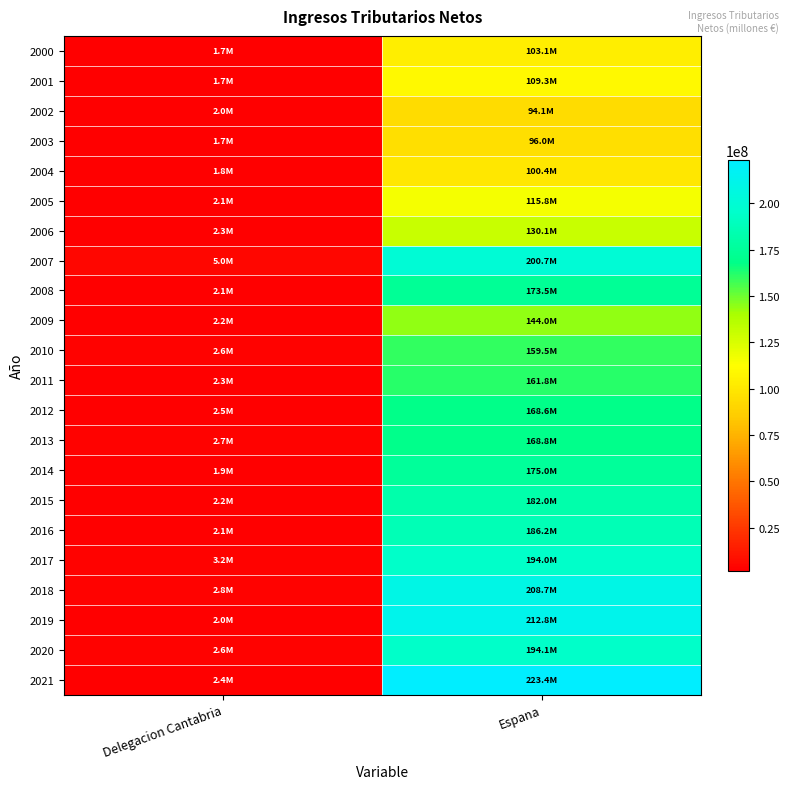

Reading left to right, transcribe all the data shown in this chart.

2000: Delegacion Cantabria=1708321	Espana=103117695
2001: Delegacion Cantabria=1686945	Espana=109307665
2002: Delegacion Cantabria=1985429	Espana=94125169
2003: Delegacion Cantabria=1729069	Espana=96049656
2004: Delegacion Cantabria=1755446	Espana=100396954
2005: Delegacion Cantabria=2078493	Espana=115846916
2006: Delegacion Cantabria=2302245	Espana=130126548
2007: Delegacion Cantabria=5033042	Espana=200676030
2008: Delegacion Cantabria=2061140	Espana=173453315
2009: Delegacion Cantabria=2193047	Espana=144023401
2010: Delegacion Cantabria=2583590	Espana=159536237
2011: Delegacion Cantabria=2303819	Espana=161759994
2012: Delegacion Cantabria=2474319	Espana=168566582
2013: Delegacion Cantabria=2675524	Espana=168847373
2014: Delegacion Cantabria=1914333	Espana=174987341
2015: Delegacion Cantabria=2228581	Espana=182008642
2016: Delegacion Cantabria=2103767	Espana=186248520
2017: Delegacion Cantabria=3225654	Espana=193950549
2018: Delegacion Cantabria=2829839	Espana=208684965
2019: Delegacion Cantabria=1995021	Espana=212807546
2020: Delegacion Cantabria=2616843	Espana=194050638
2021: Delegacion Cantabria=2428134	Espana=223384806